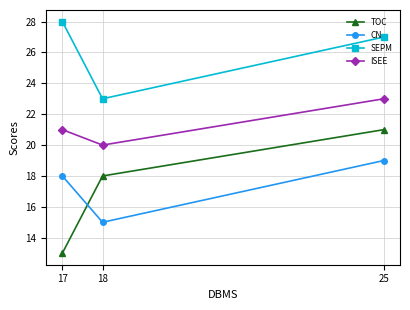

What is the value of the CN point at the 2nd from the left?

15